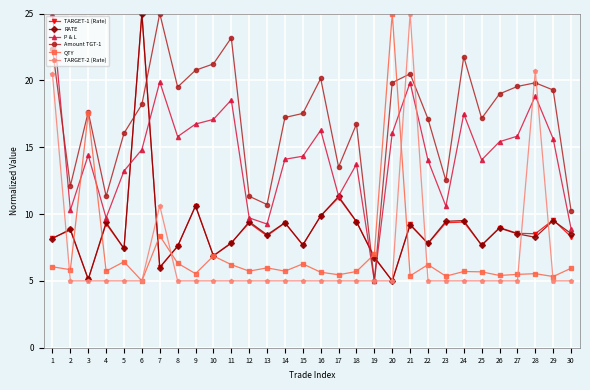

At which label does QTY reach its minimum?

6